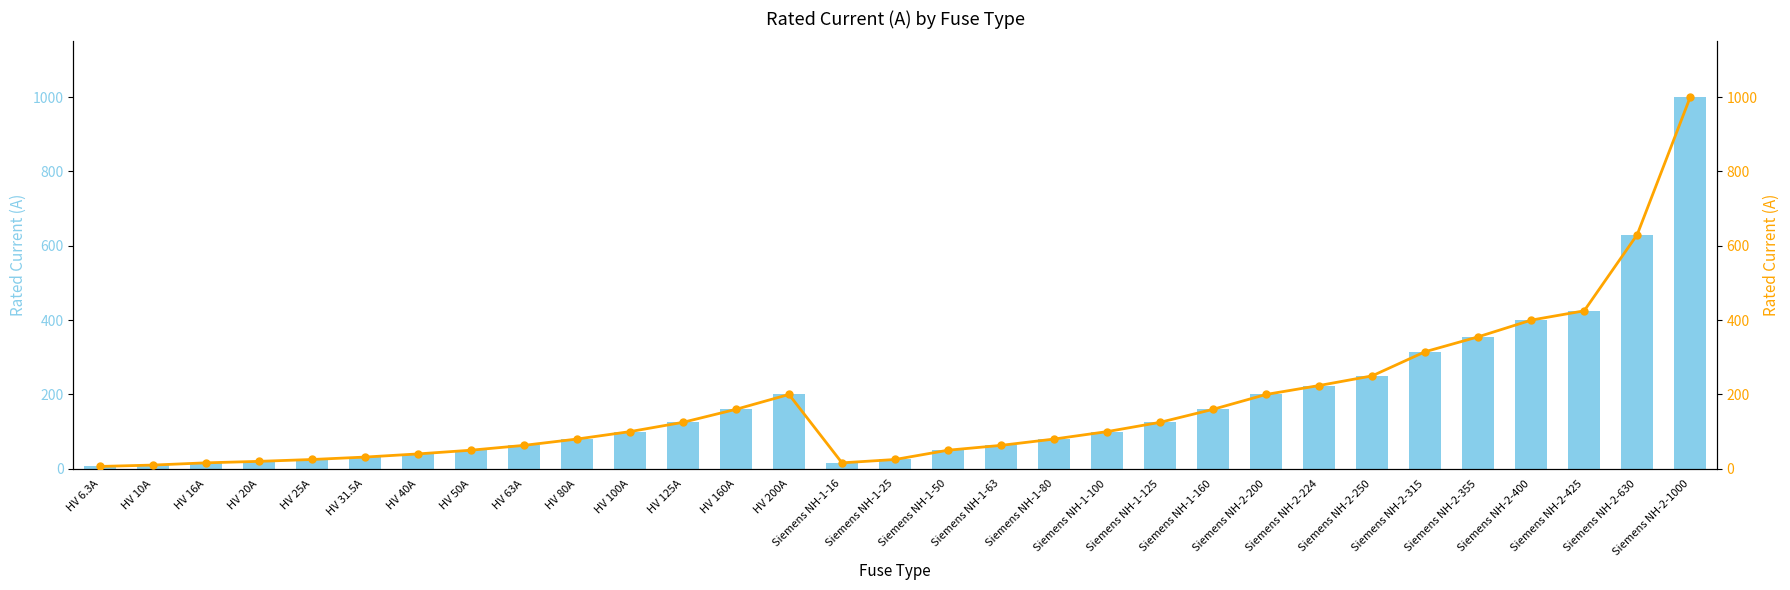

Where does the Rated Current (A) series first go above 100?

HV 125A